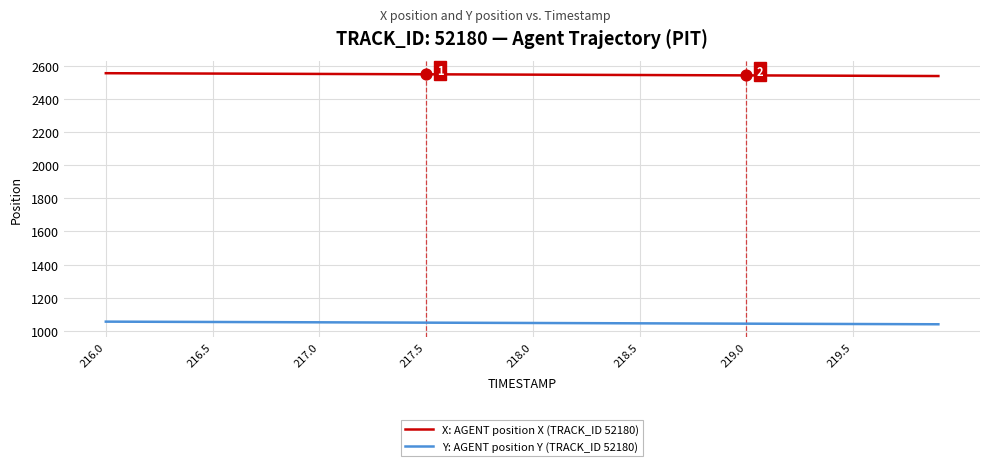

At how many categories does at least one series exceed 2405?

40